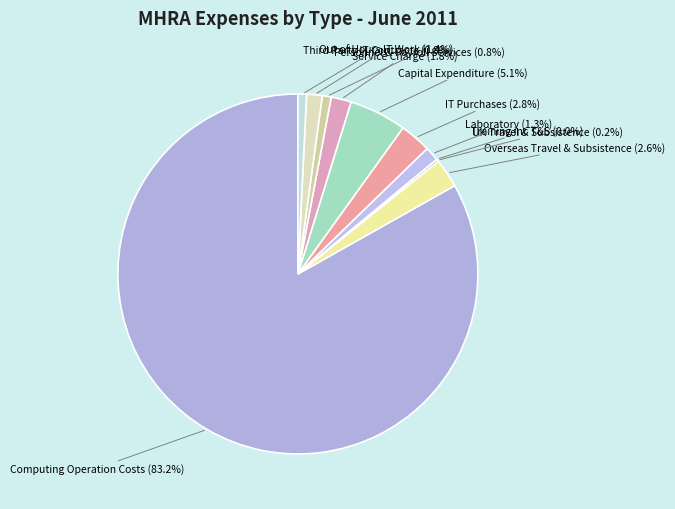

What is the ratio of the value at Capital Expenditure to the value at IT Purchases?

1.8